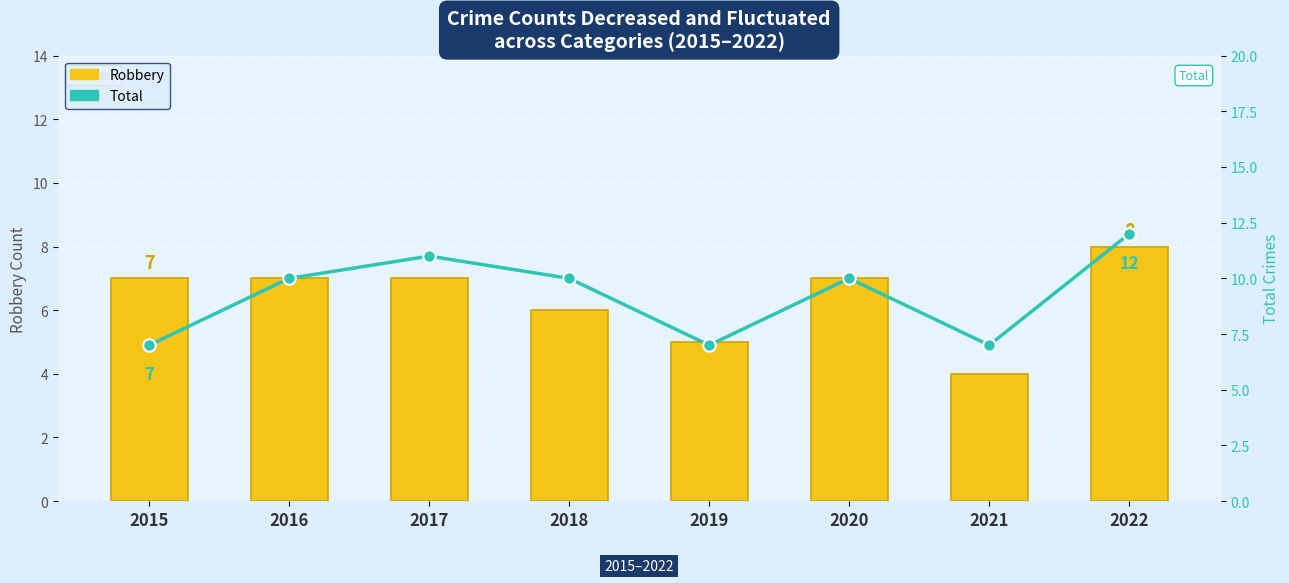

Reading left to right, what are all the values shown in this chart?

Robbery: 7	7	7	6	5	7	4	8
Total: 7	10	11	10	7	10	7	12